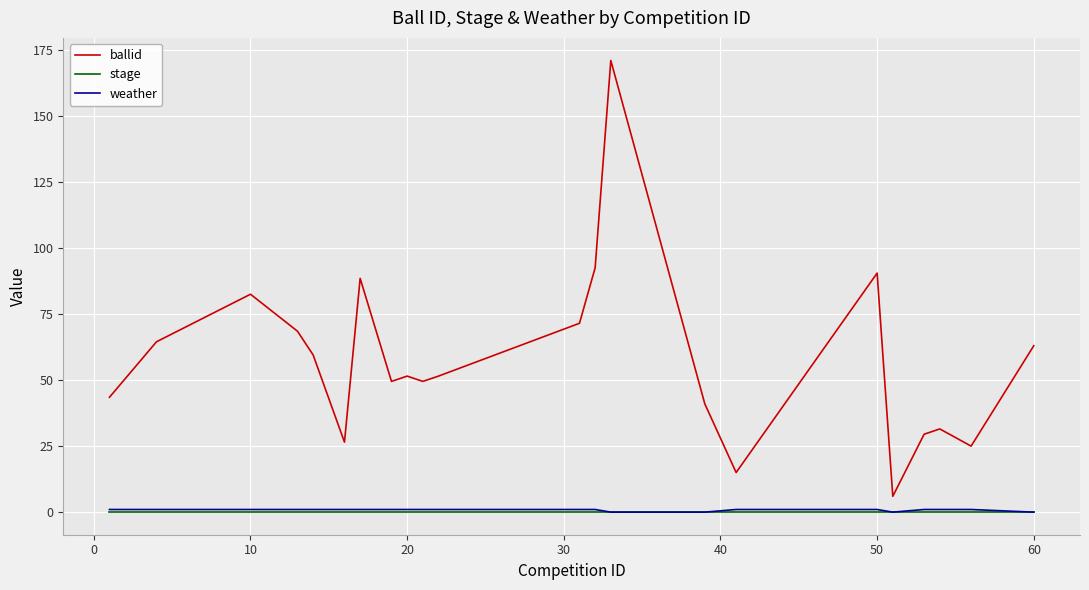

True or false: ballid and weather intersect in this chart.

False